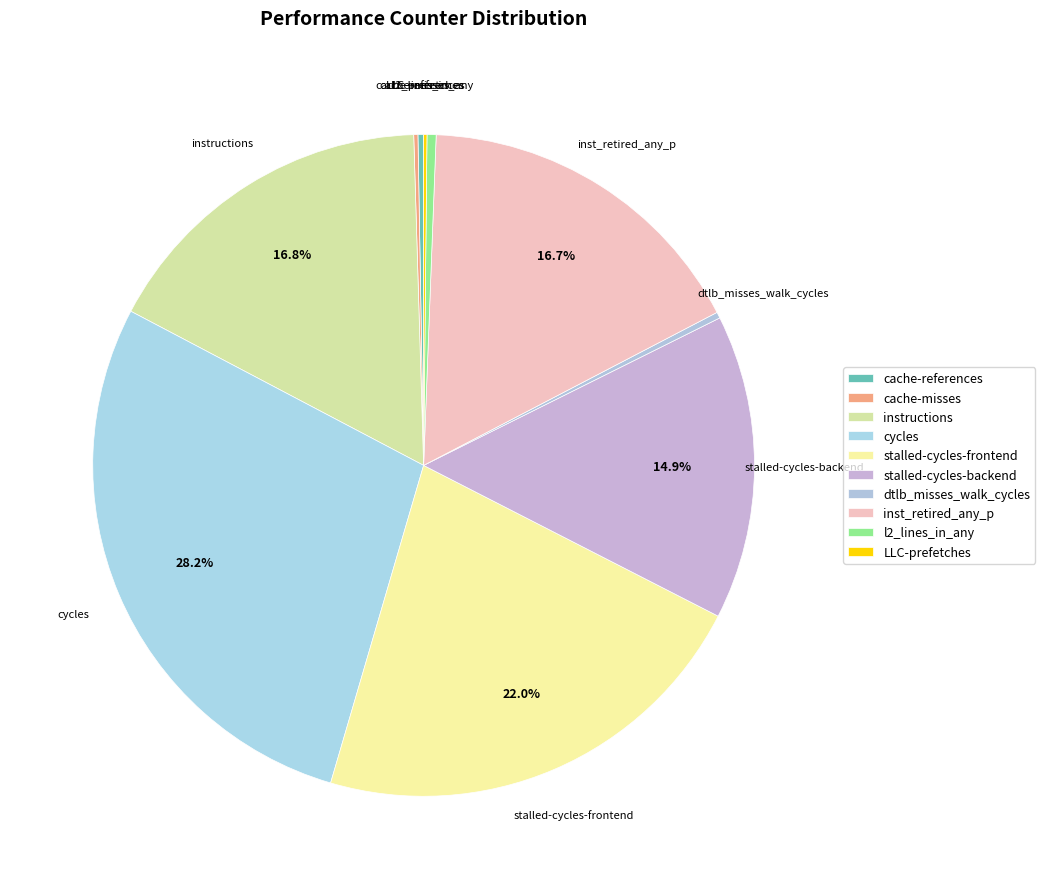

To the nearest percent, what is the difference between the instructions and l2_lines_in_any slice percentages?

16%